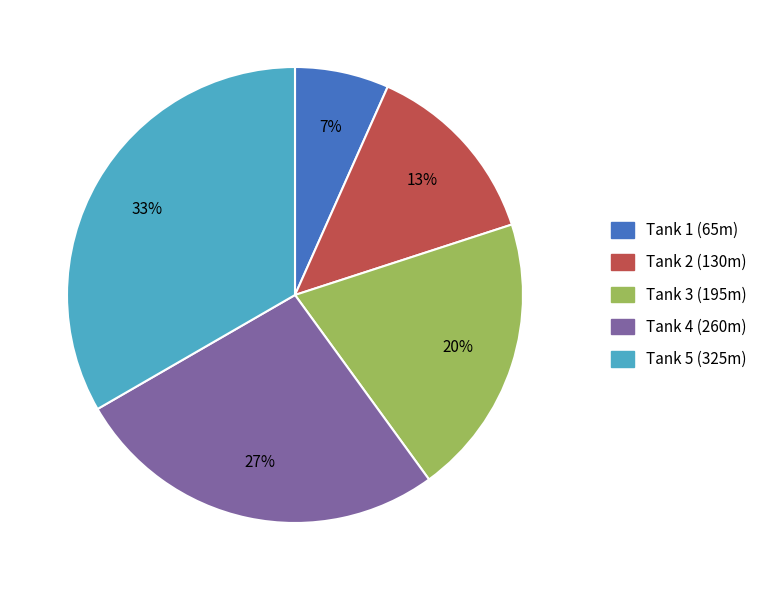

What is the ratio of the value at Tank 2 (130m) to the value at Tank 5 (325m)?

0.4